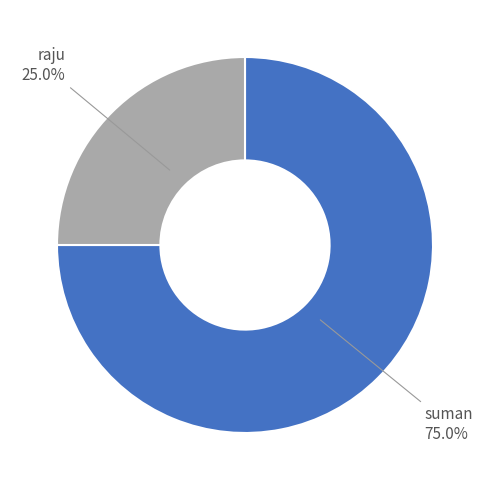

Is it true that raju is 38% of the pie?

False